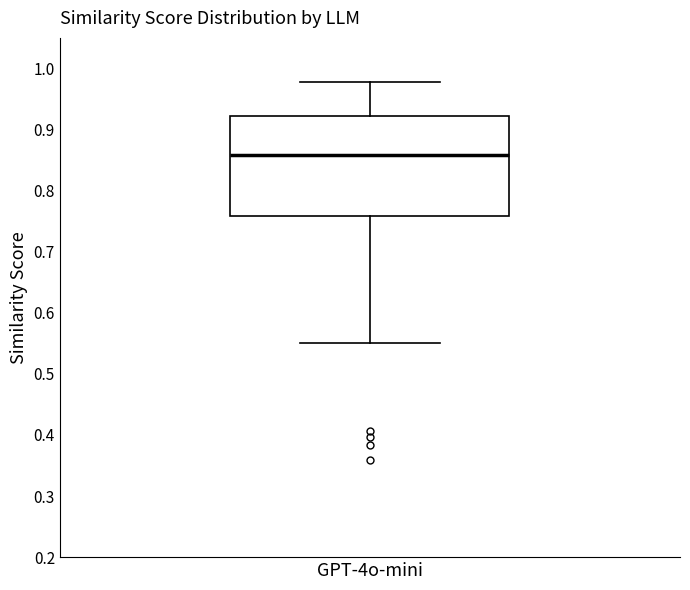

Transcribe this box plot: give where the median line is, the range the box spans, and where the two whiskers end, as read against the y-axis. The values are not printed on the chart, so give them approximately, as read against the axis.

median 0.86, box 0.76 to 0.92, whiskers 0.55 to 0.98